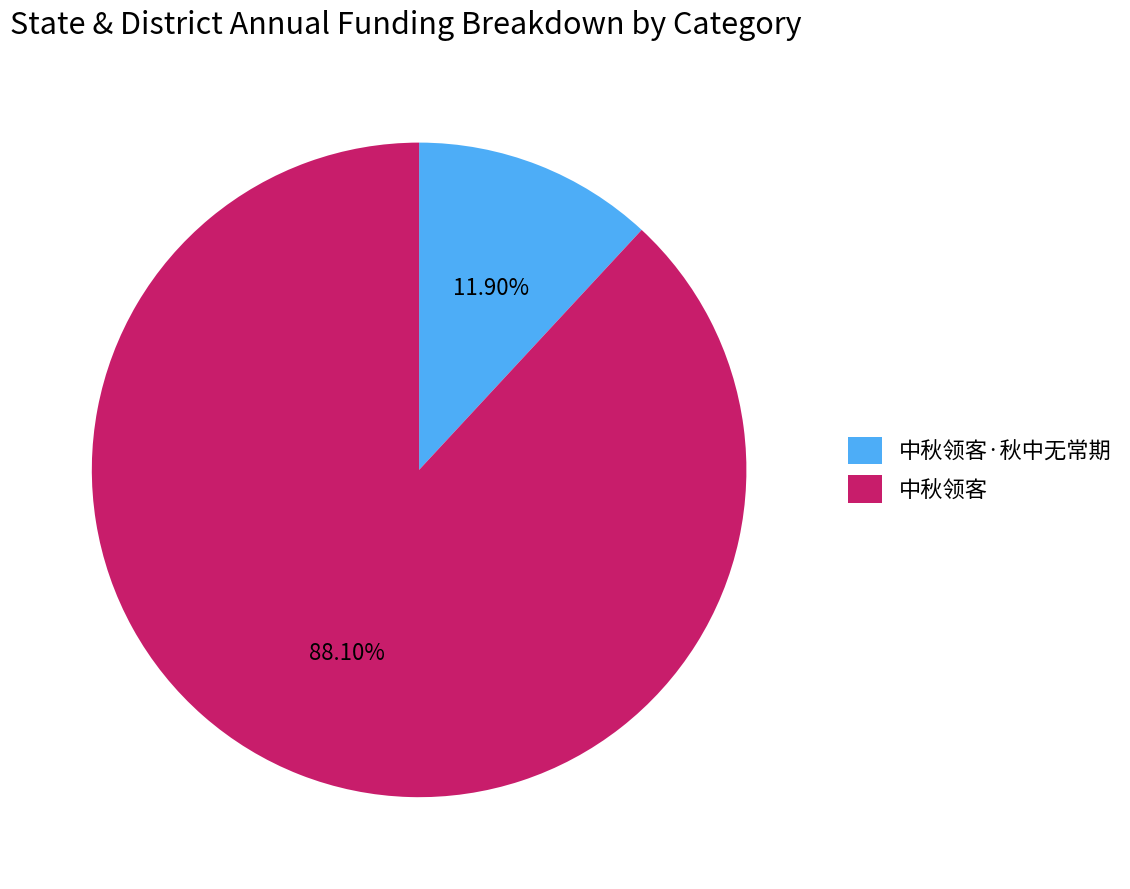

To the nearest percent, what is the combined percentage of 中秋领客·秋中无常期 and 中秋领客?

100%